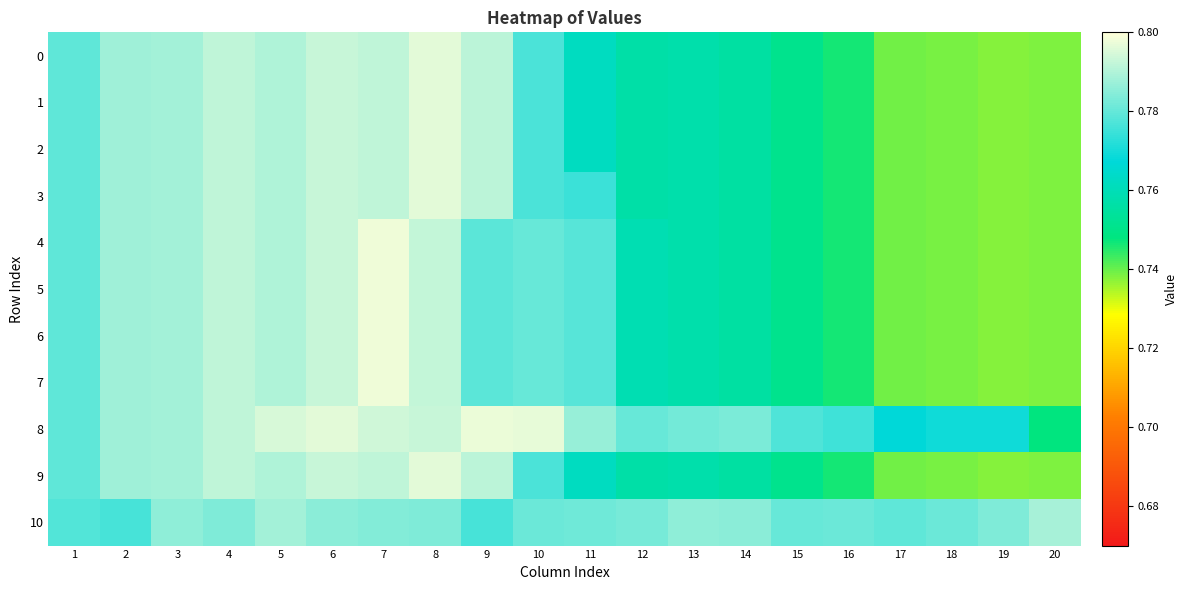

Which series has the widest spread of values?

4